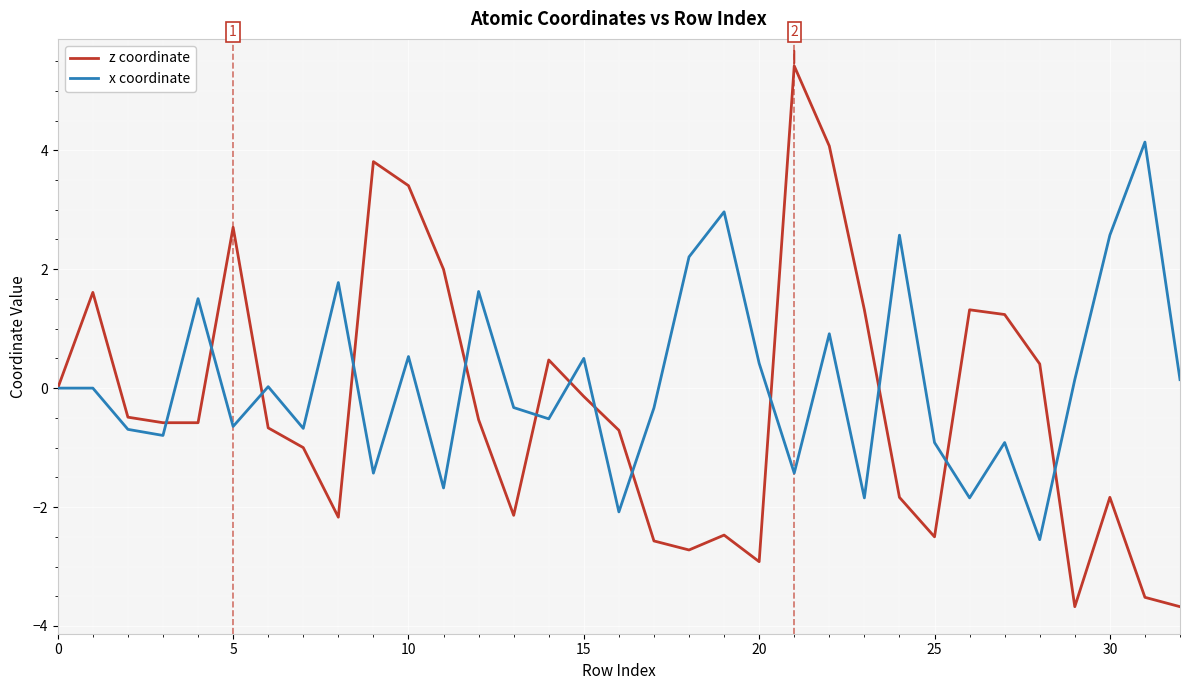

What is the greatest value displayed?

5.4